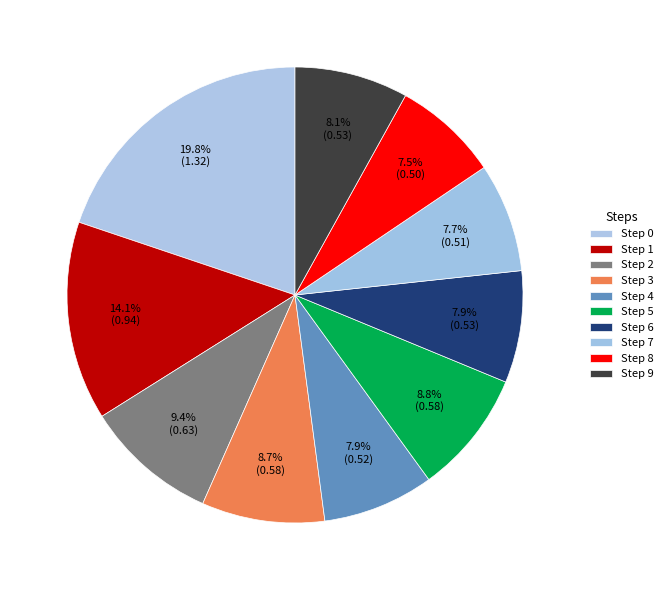

Does Step 3 account for over 50% of the chart?

No